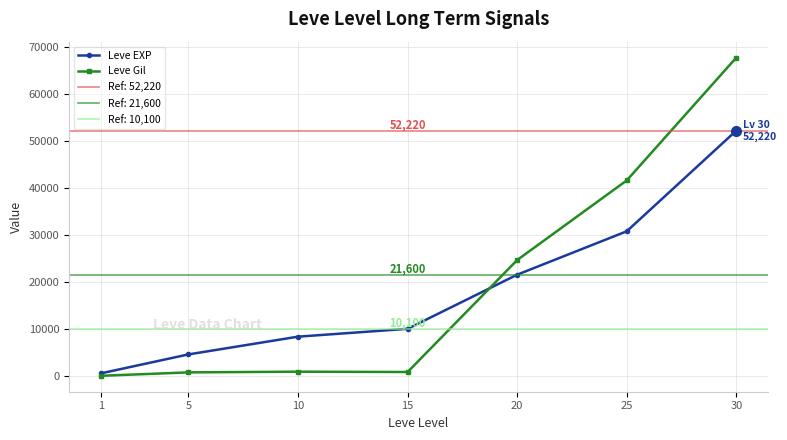

Reading left to right, transcribe all the data shown in this chart.

Leve EXP: 1=630	5=4660	10=8430	15=10100	20=21600	25=30820	30=52220
Leve Gil: 1=112	5=840	10=990	15=920	20=24710	25=41630	30=67730